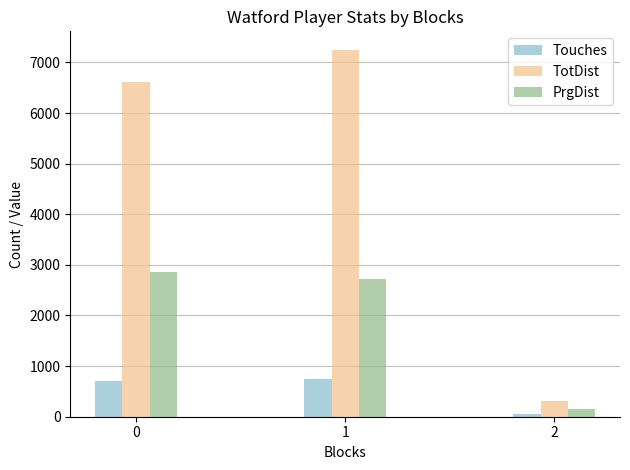

What is the spread (max minus min) of values at 2?

253